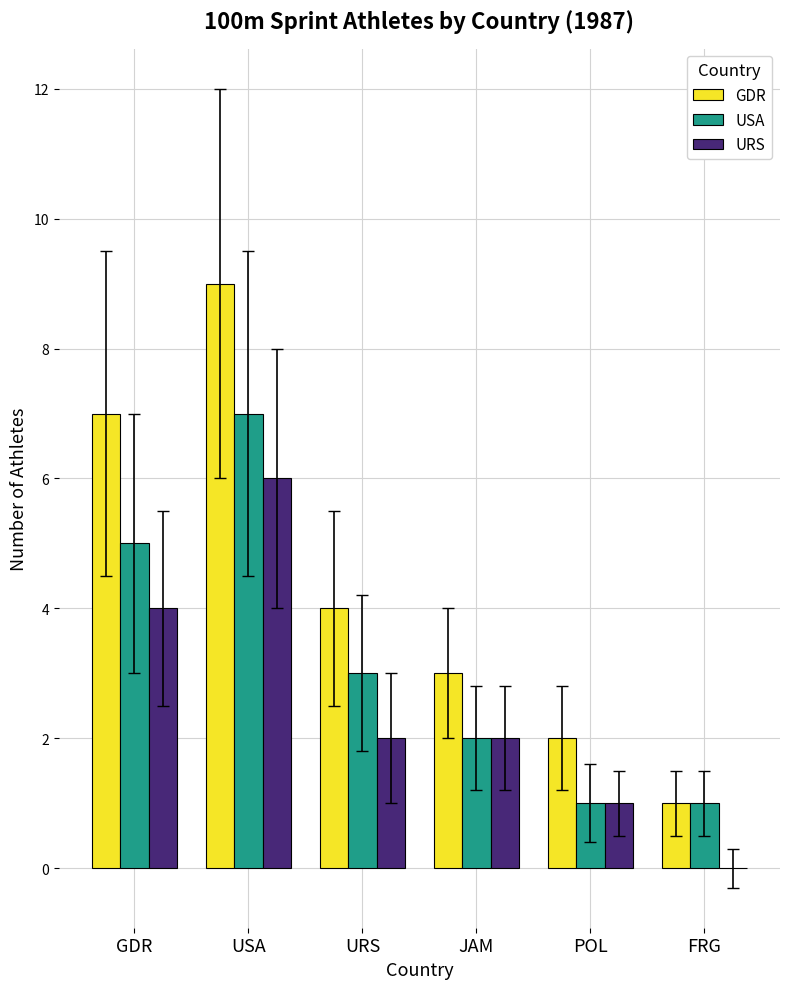

Are the bars grouped side by side (vs. stacked)?

Yes